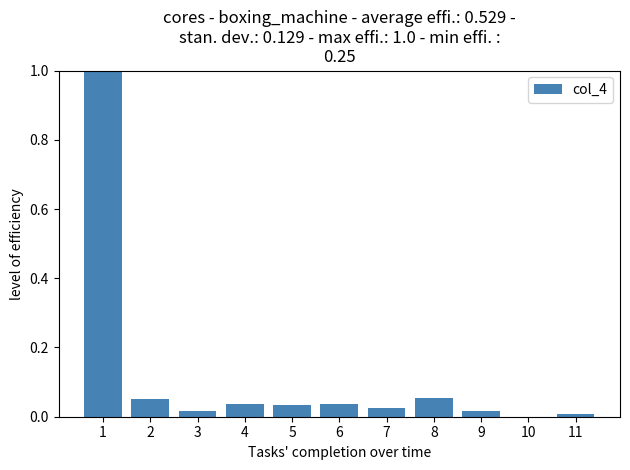

What is the maximum value shown in the chart?

1.0